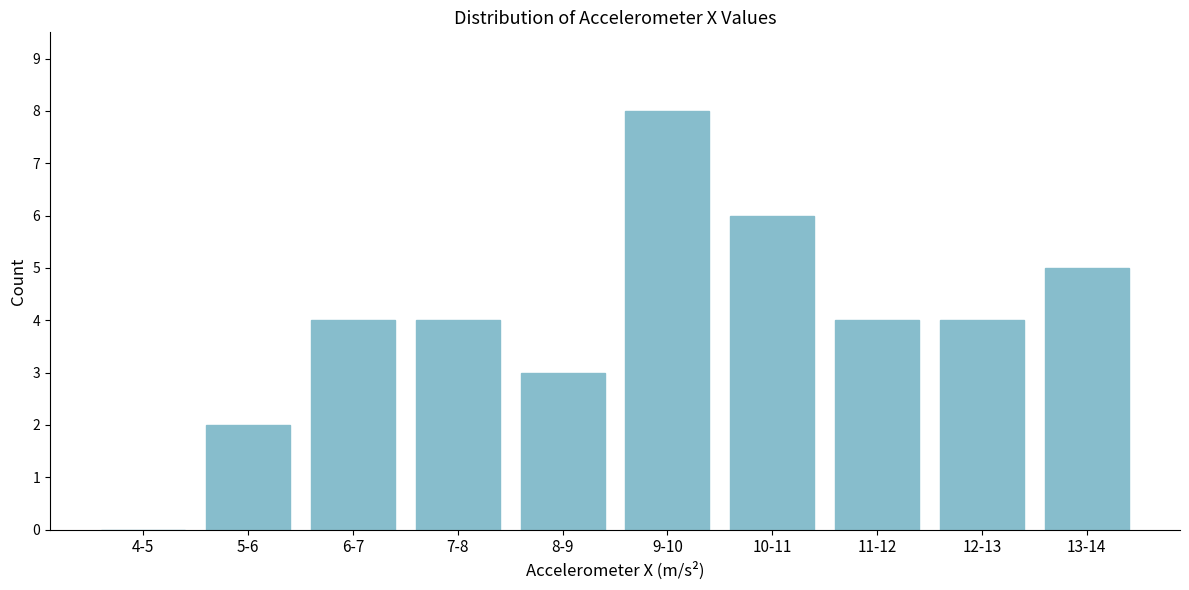

Reading left to right, transcribe all the data shown in this chart.

4-5=0	5-6=2	6-7=4	7-8=4	8-9=3	9-10=8	10-11=6	11-12=4	12-13=4	13-14=5